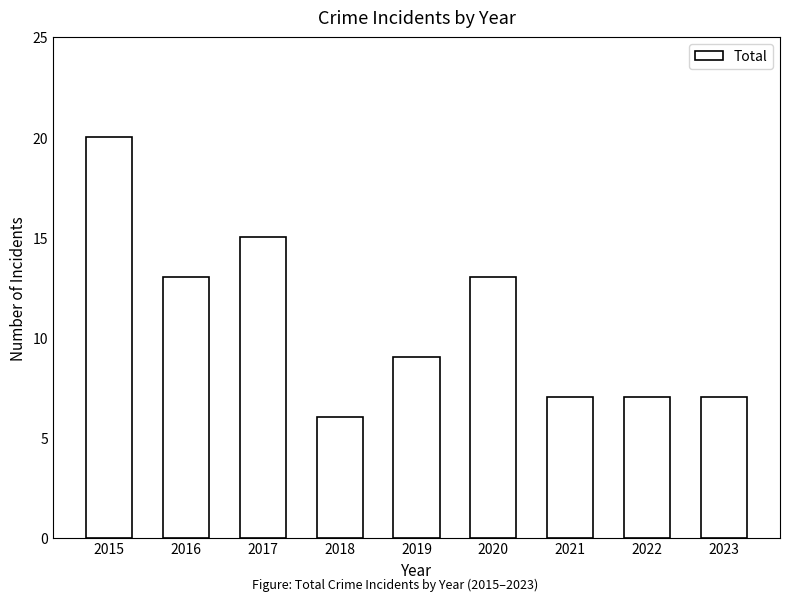

What value does the data have at 2017, to the nearest 10?

20